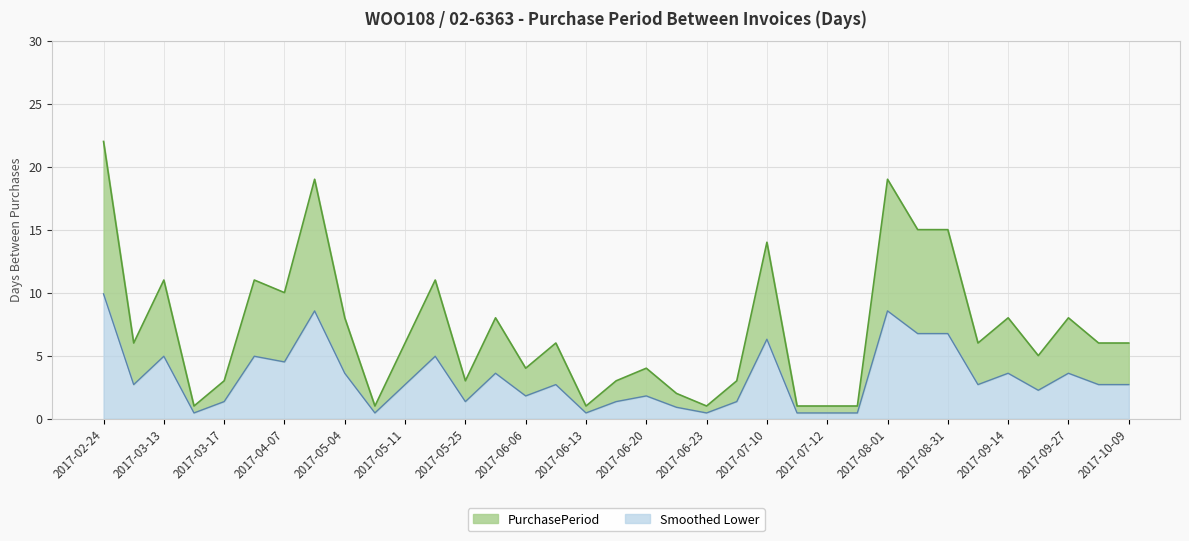

How many interior local peaks (higher than both neighbors) does the data have?

11